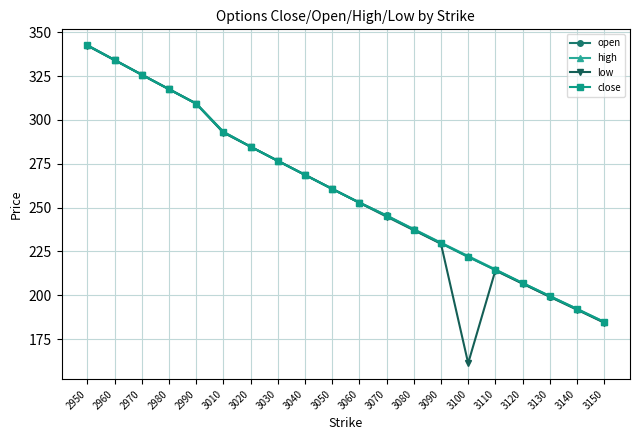

True or false: high has more than 2 interior local peaks.

False